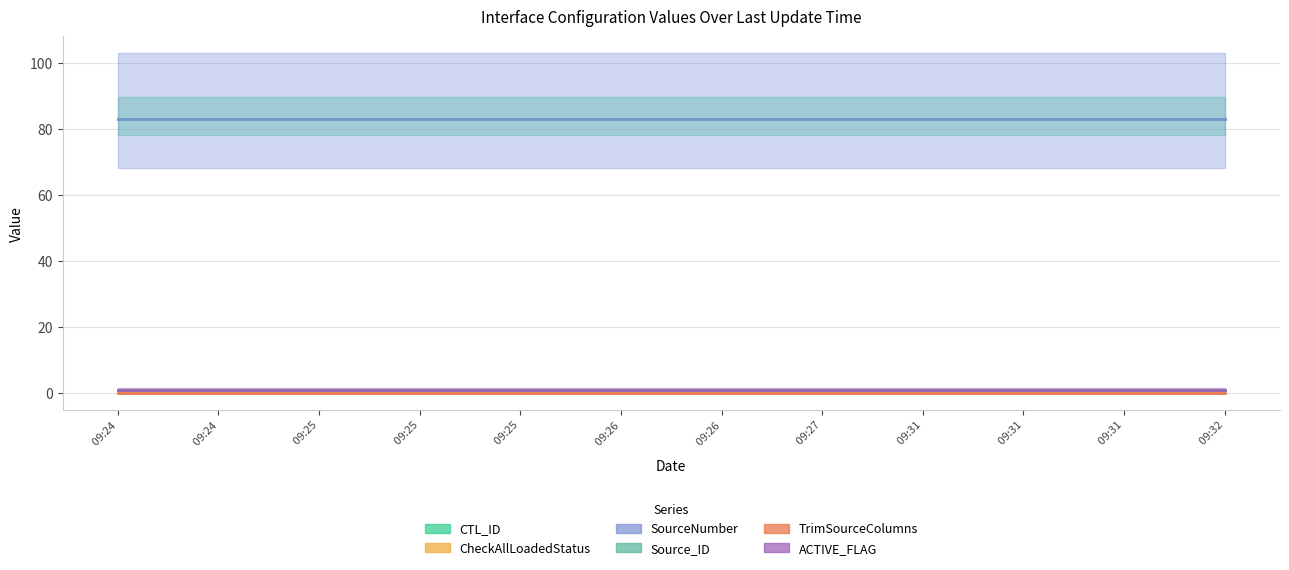

What is the label of the 10th point from the right?

2016-12-09 09:25:11